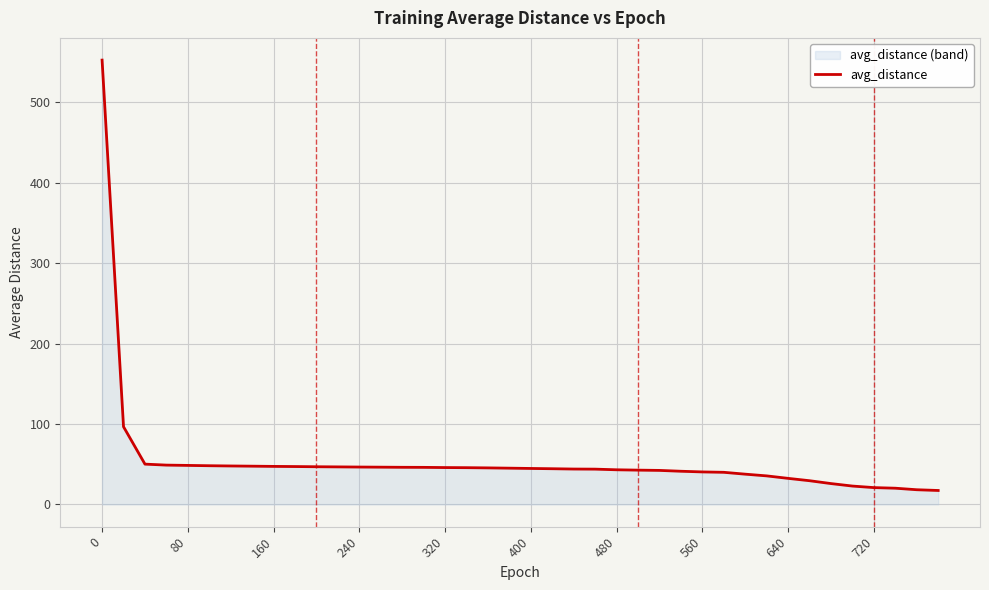

What is the difference between the maximum and minimum values?

535.0